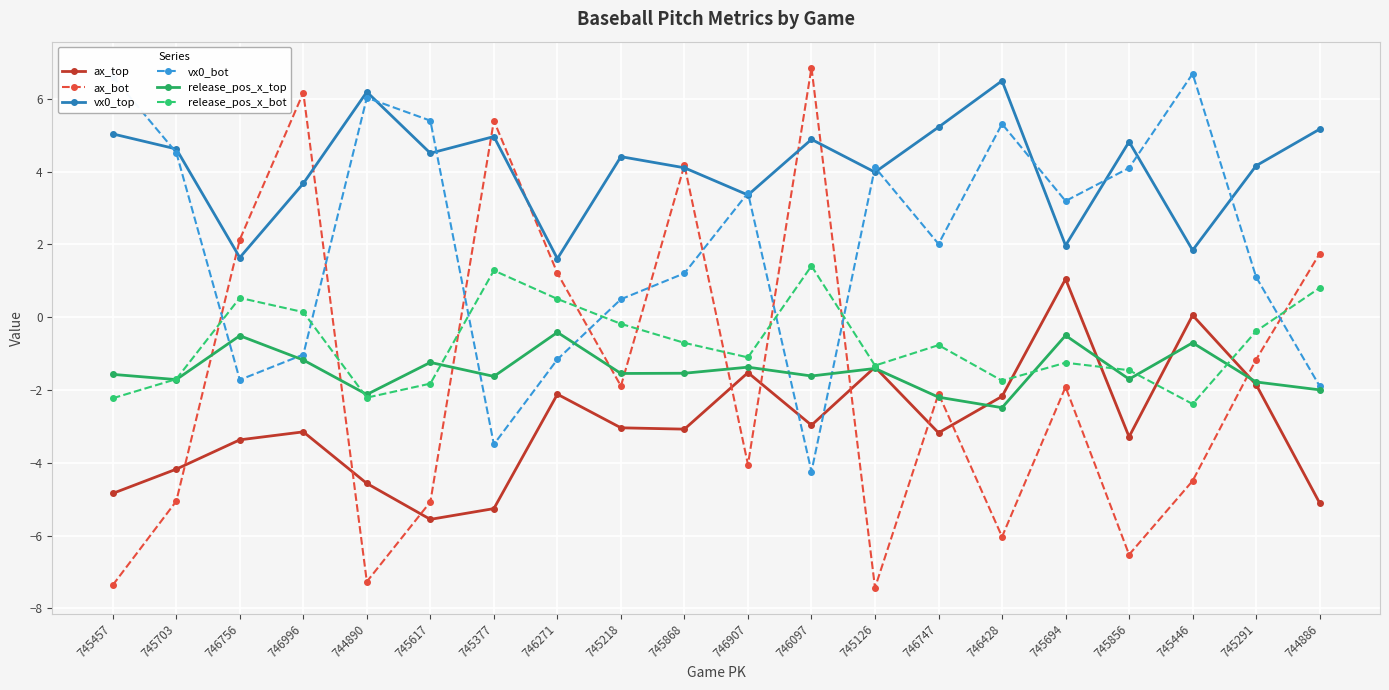

Which series has the largest total across all categories?

vx0_top